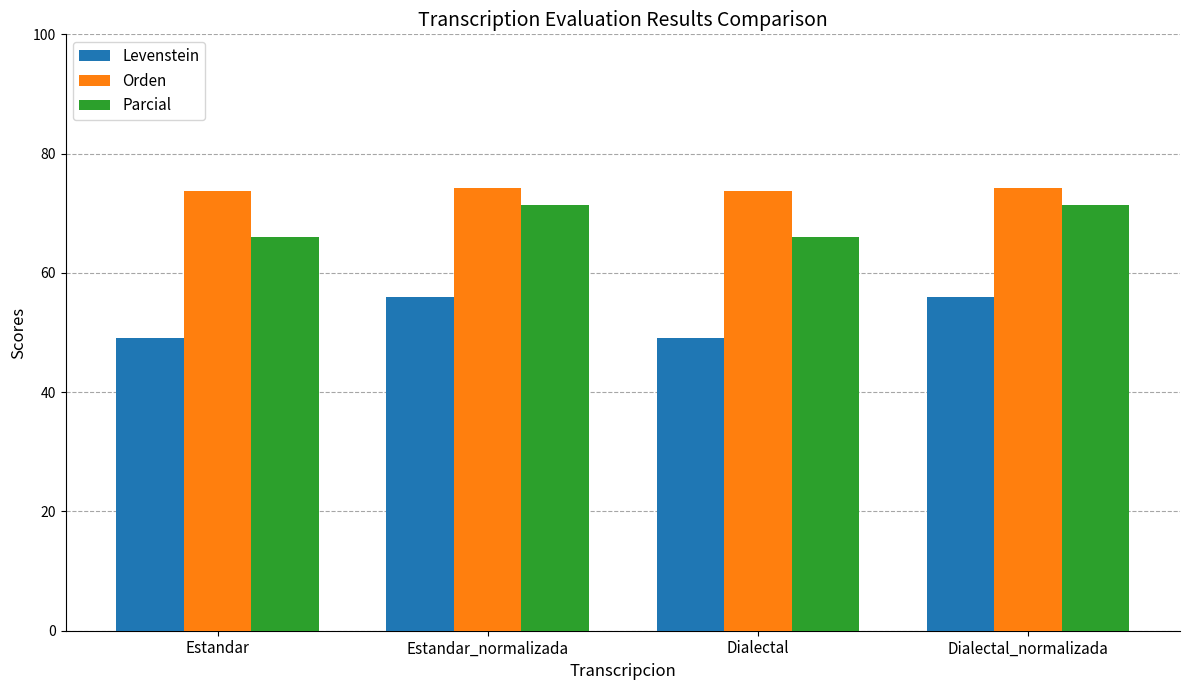

How many bars are there in each group?

3